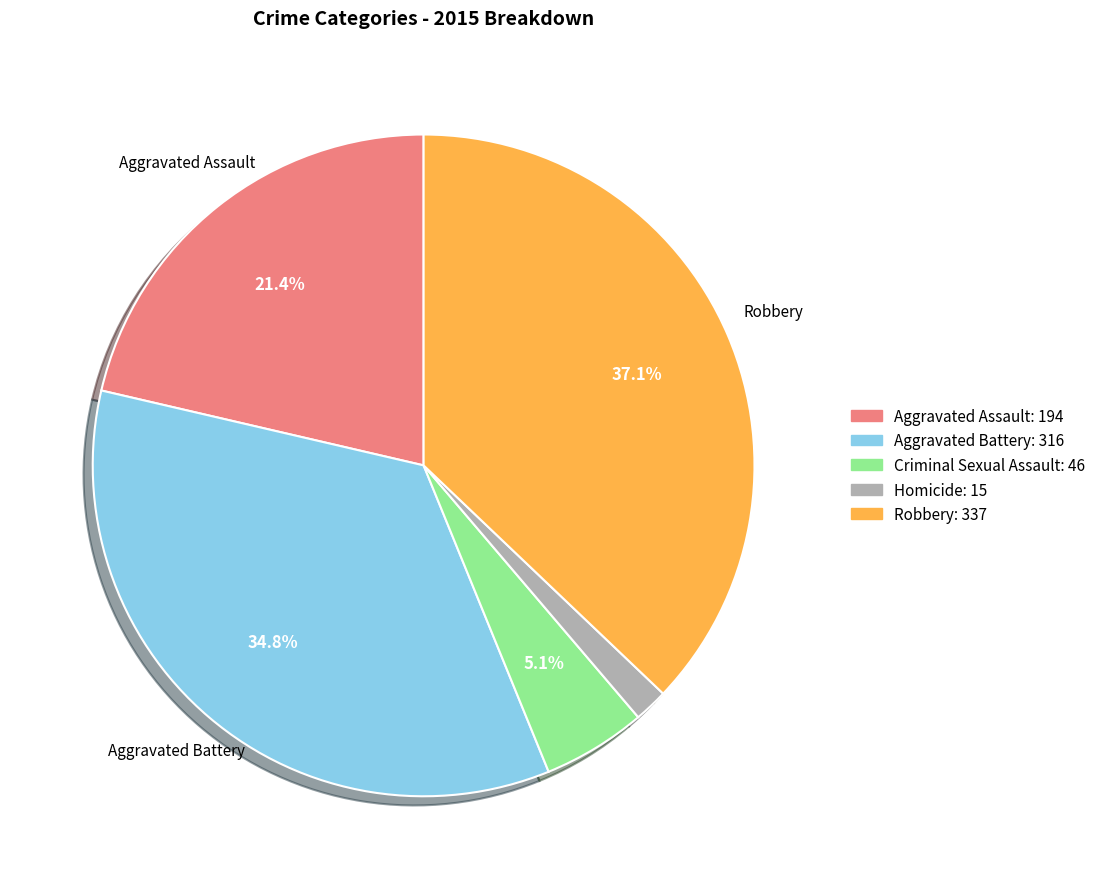

Is there any slice that represents more than half of the pie?

No